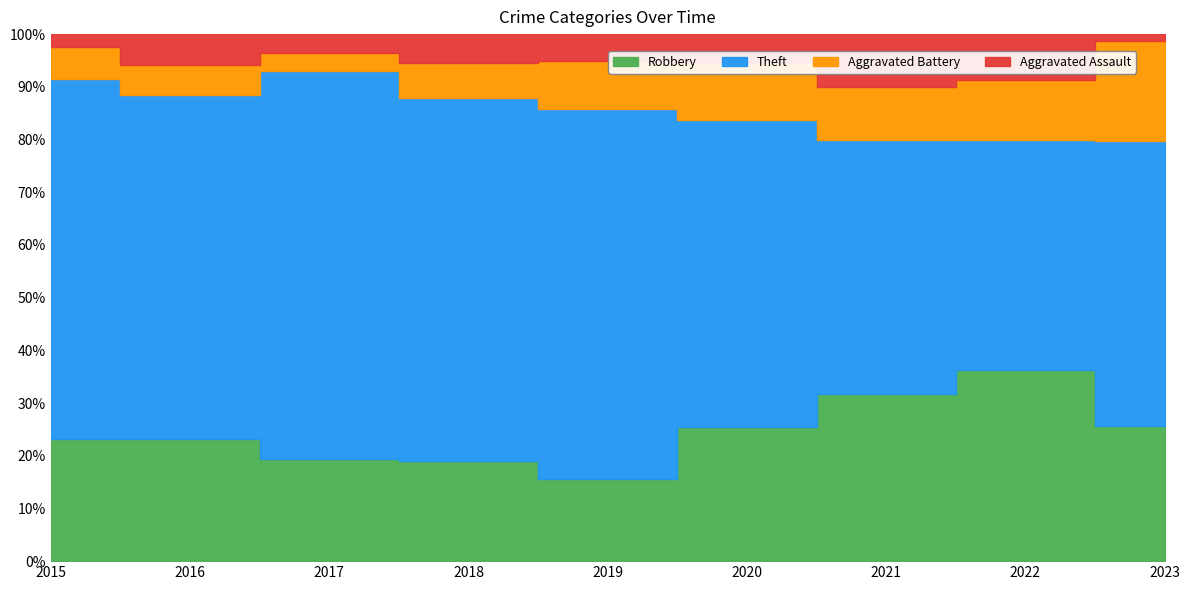

True or false: Robbery and Aggravated Assault cross at least once.

False